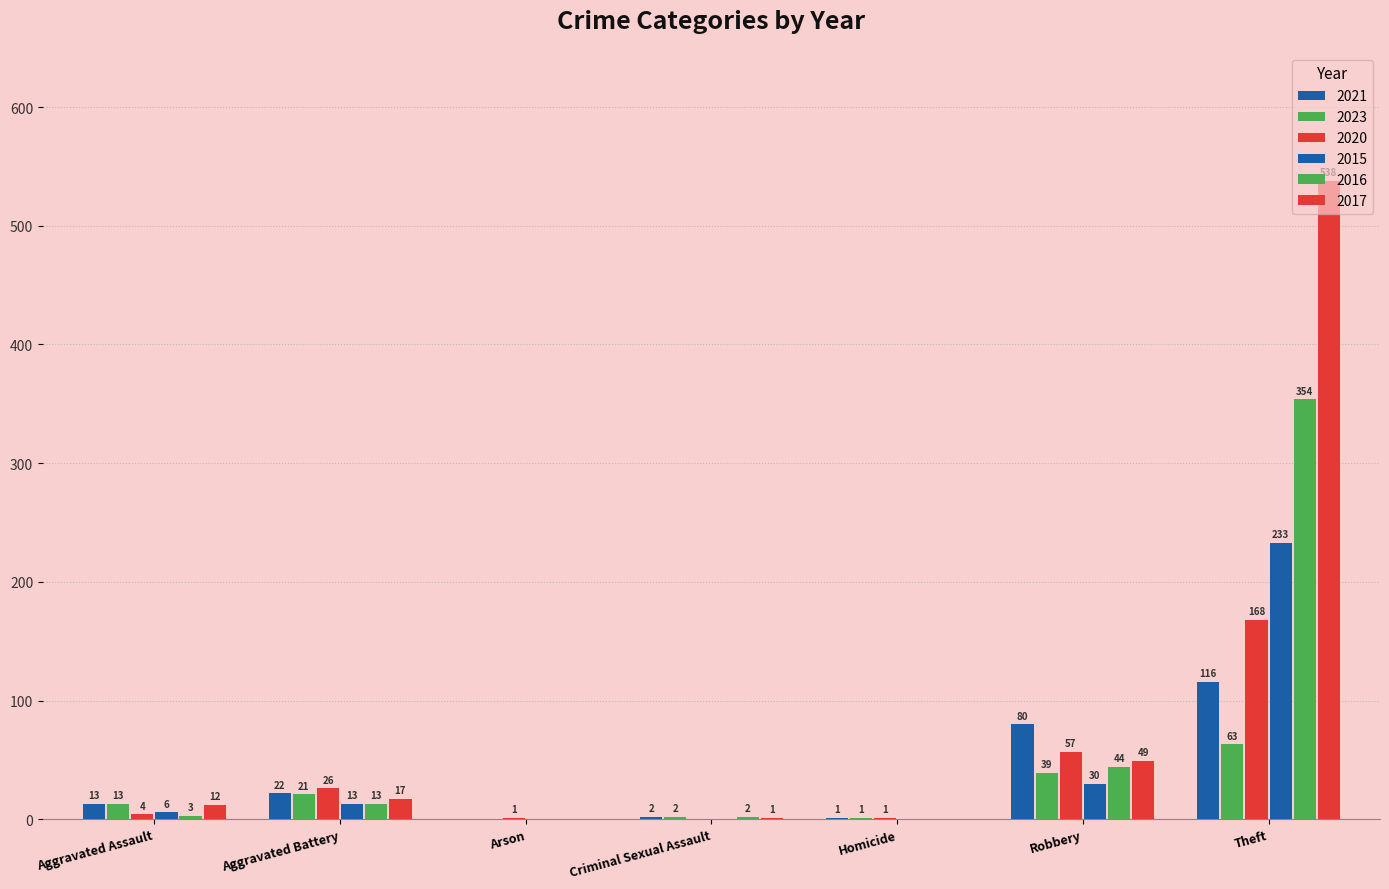

How many groups of bars are there?

7